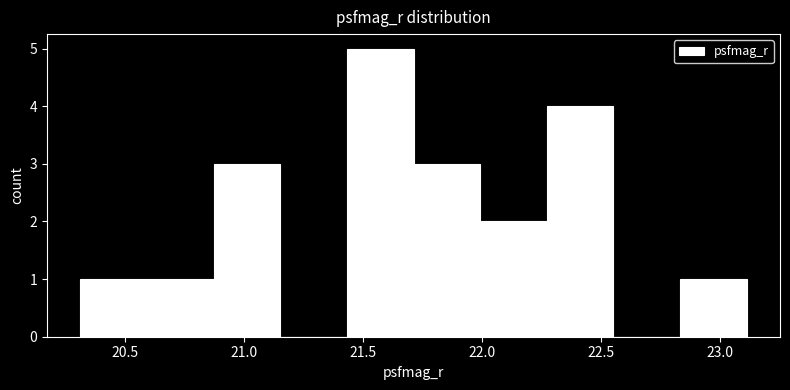

Reading left to right, transcribe this chart: for each bar, give the range it covers on the x-axis and its height. Neither the bar edges nor the heights are printed on the chart, so give them approximately, as read against the axes.

20.30 to 20.60: 1
20.60 to 20.85: 1
20.85 to 21.15: 3
21.15 to 21.45: 0
21.45 to 21.70: 5
21.70 to 22.00: 3
22.00 to 22.25: 2
22.25 to 22.55: 4
22.55 to 22.85: 0
22.85 to 23.10: 1